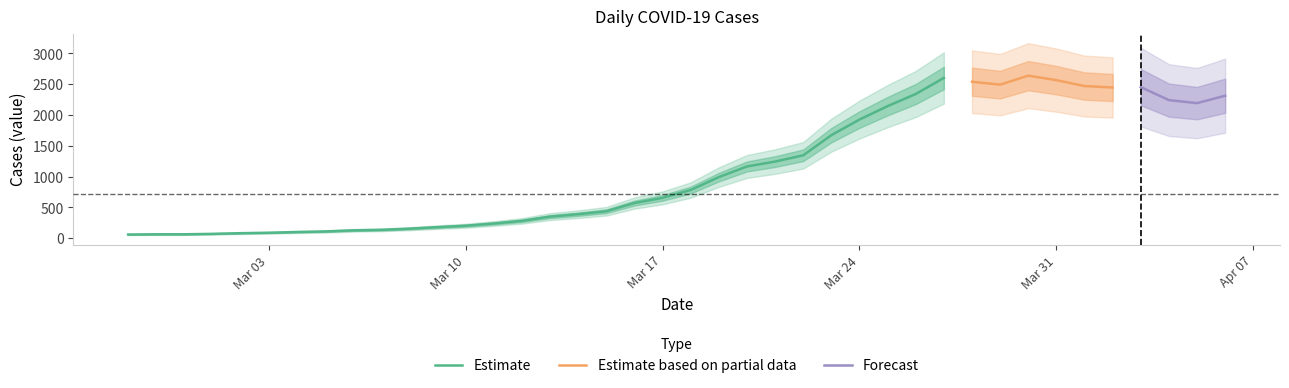

Rank the categories by value from highest to lowest.

2020-03-30, 2020-03-27, 2020-03-31, 2020-03-28, 2020-03-29, 2020-04-01, 2020-04-03, 2020-04-02, 2020-03-26, 2020-04-06, 2020-04-04, 2020-04-05, 2020-03-25, 2020-03-24, 2020-03-23, 2020-03-22, 2020-03-21, 2020-03-20, 2020-03-19, 2020-03-18, 2020-03-17, 2020-03-16, 2020-03-15, 2020-03-14, 2020-03-13, 2020-03-12, 2020-03-11, 2020-03-10, 2020-03-09, 2020-03-08, 2020-03-07, 2020-03-06, 2020-03-05, 2020-03-04, 2020-03-03, 2020-03-02, 2020-03-01, 2020-02-28, 2020-02-29, 2020-02-27